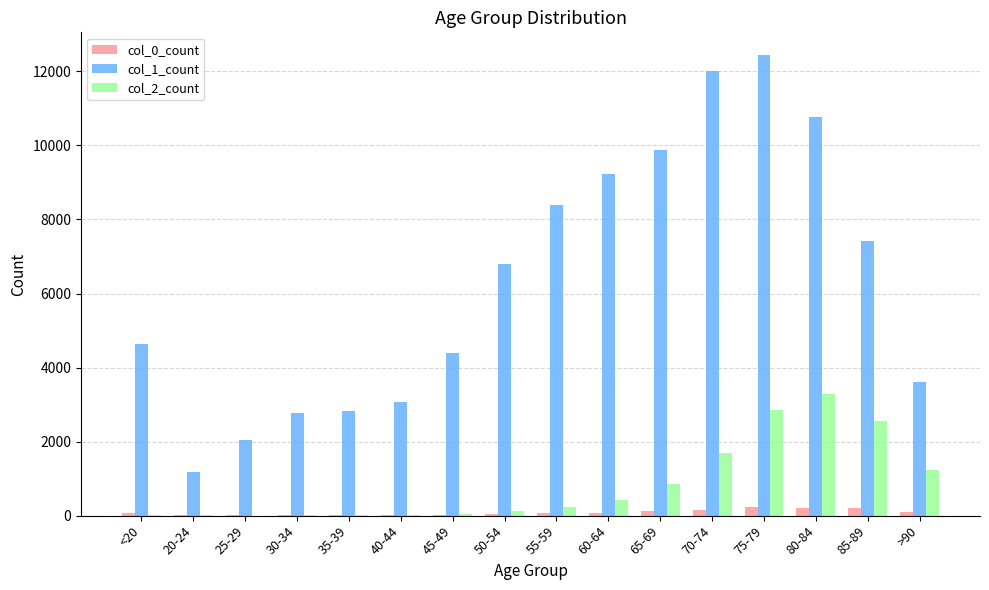

True or false: col_2_count has a value of 5771 at 80-84.

False